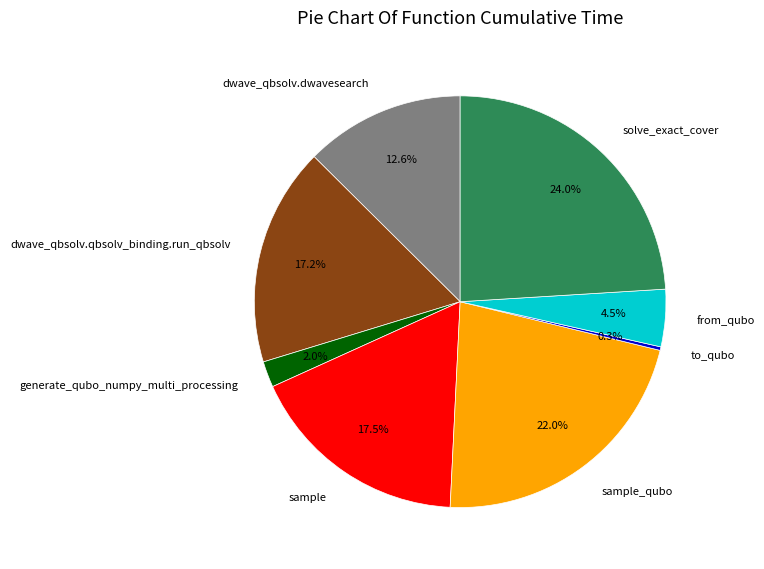

How much of the chart is everything except generate_qubo_numpy_multi_processing?

98.0%